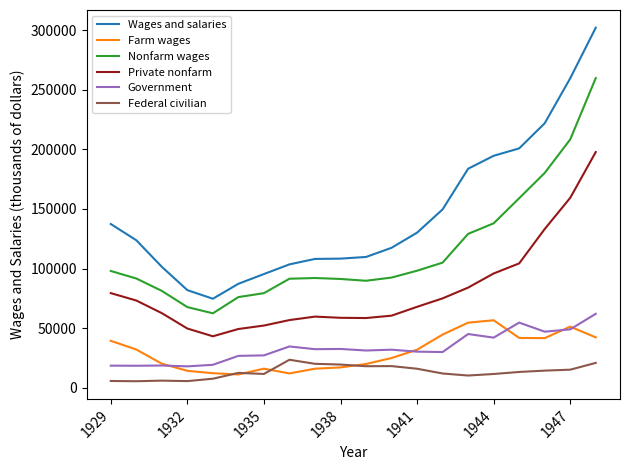

What is the maximum value shown in the chart?

302046